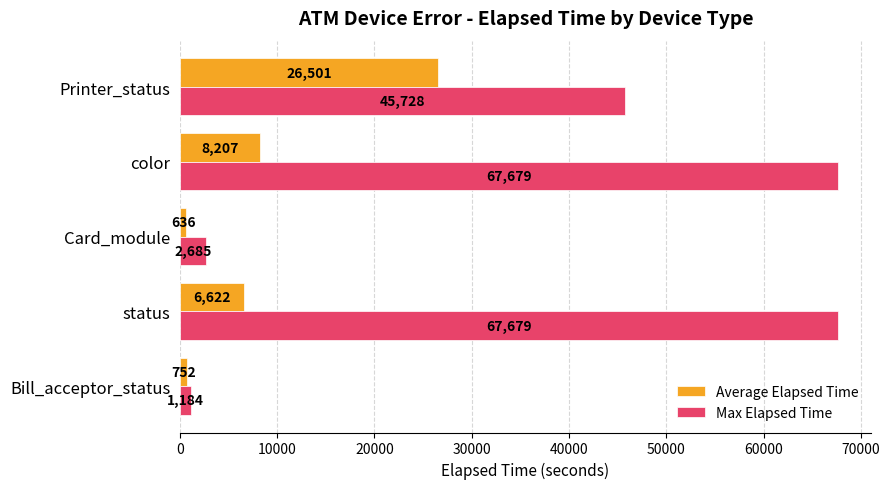

Which series has the largest range (max minus min)?

Max Elapsed Time